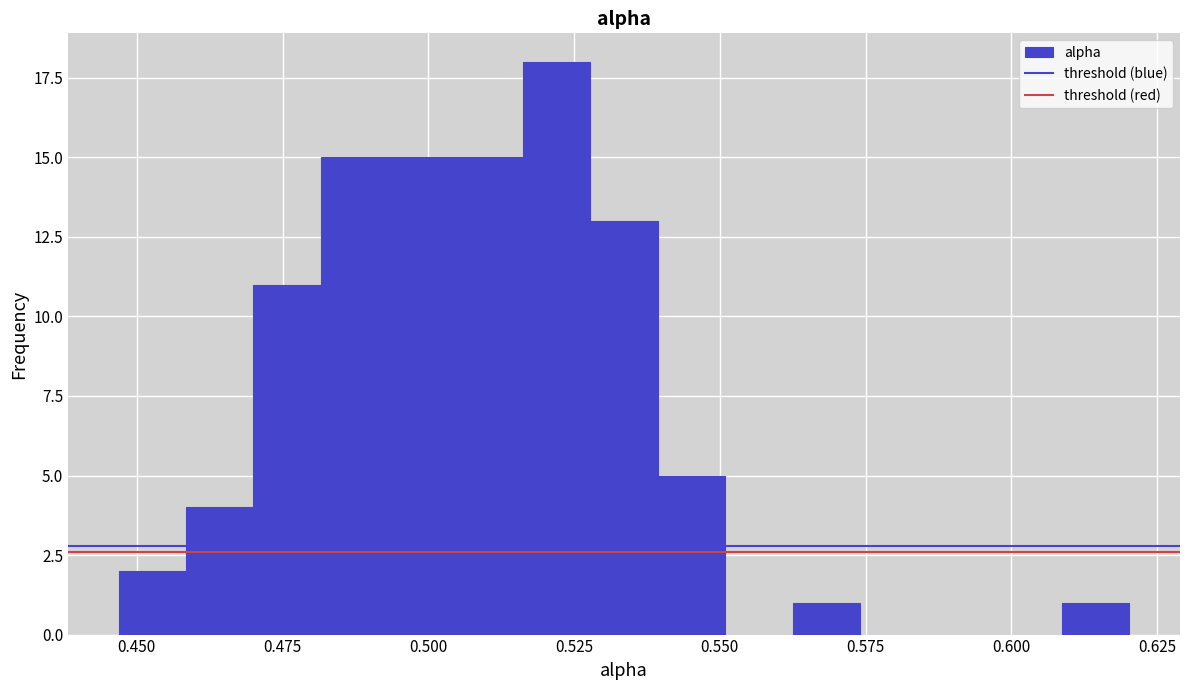

Read against the x-axis, roughly where is the centre of the tallest bar?

0.520